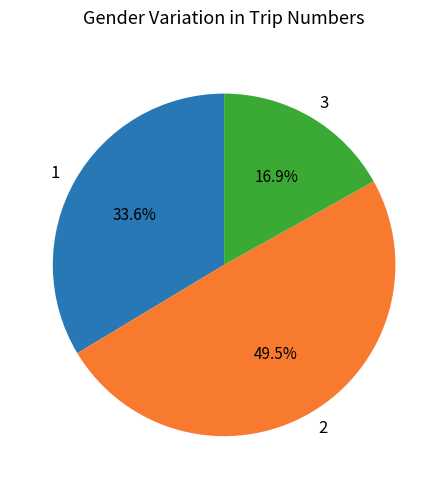

Which category has the biggest portion of the pie?

2